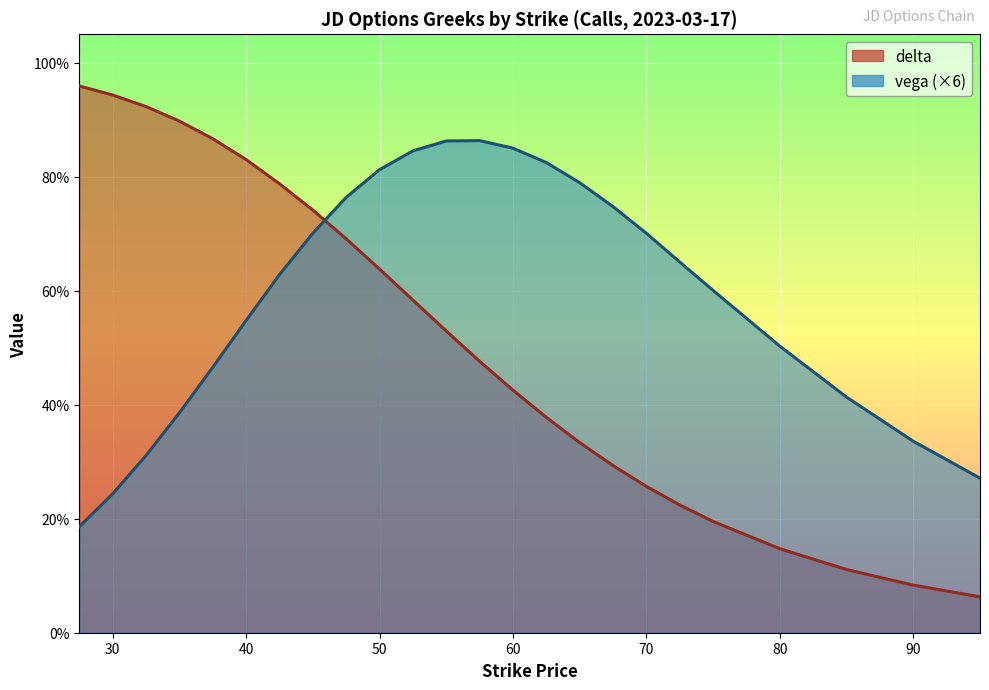

What is the value of the delta point at the 4th from the left?

0.9